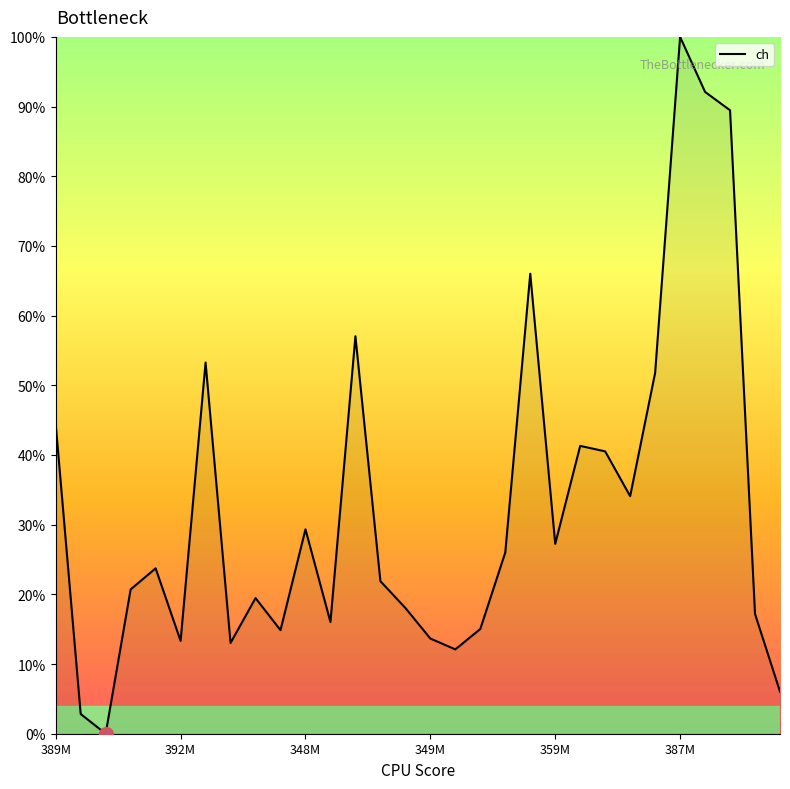

What is the greatest value displayed?

100.0